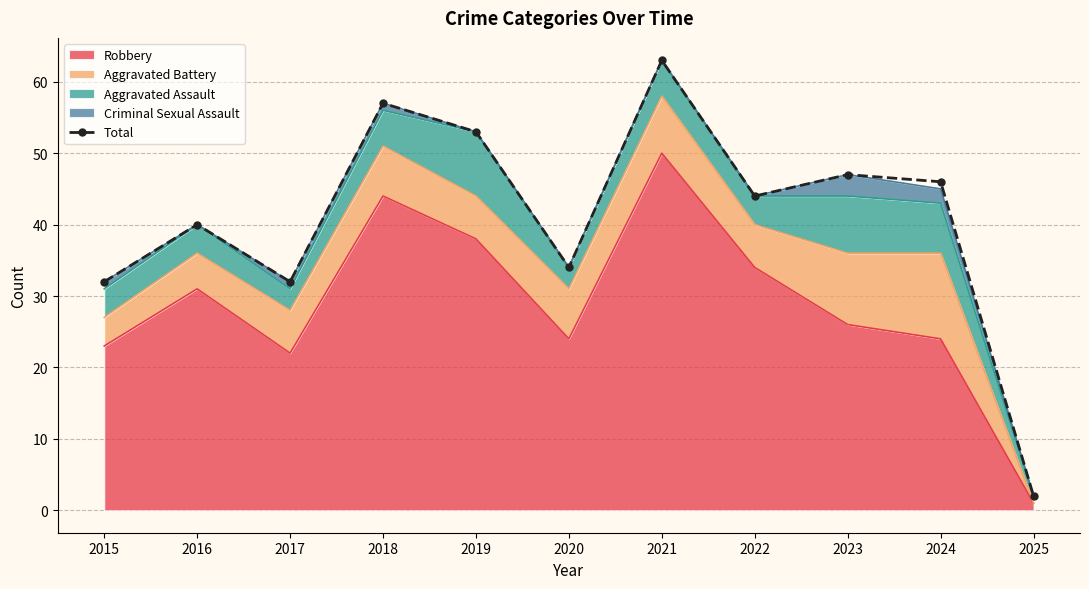

Which has a higher value, 2018 or 2021?

2021